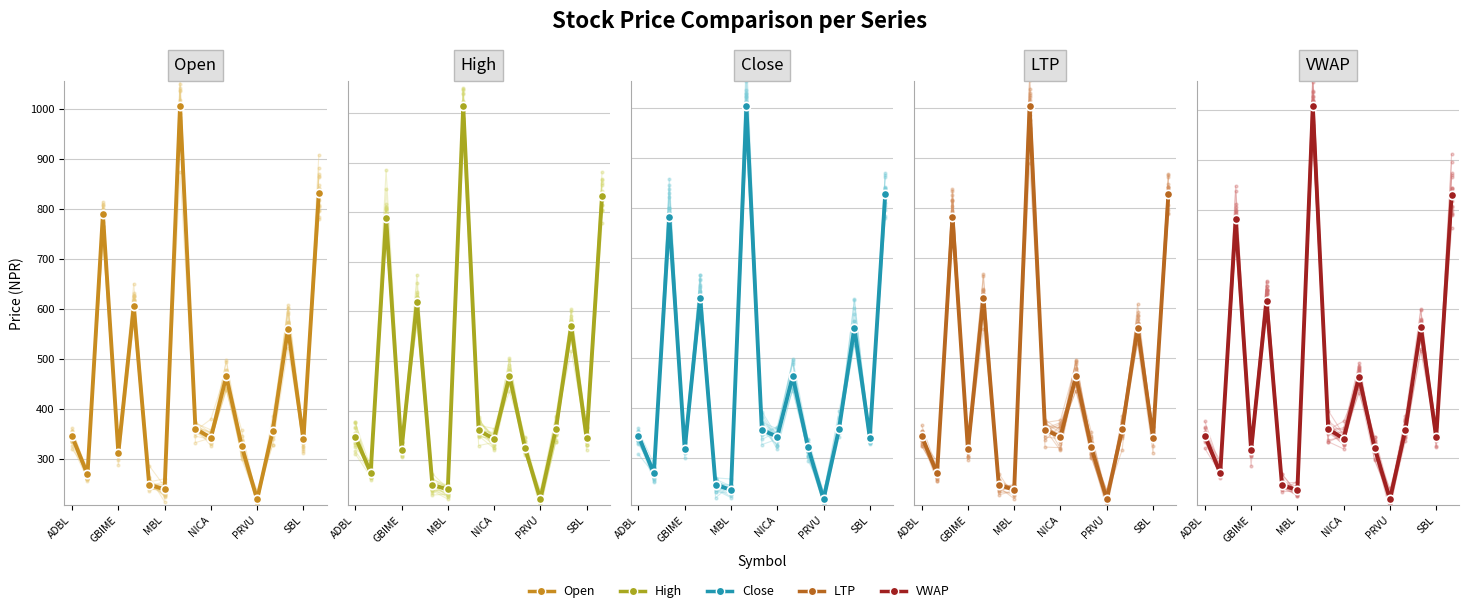

True or false: Close and High intersect in this chart.

False